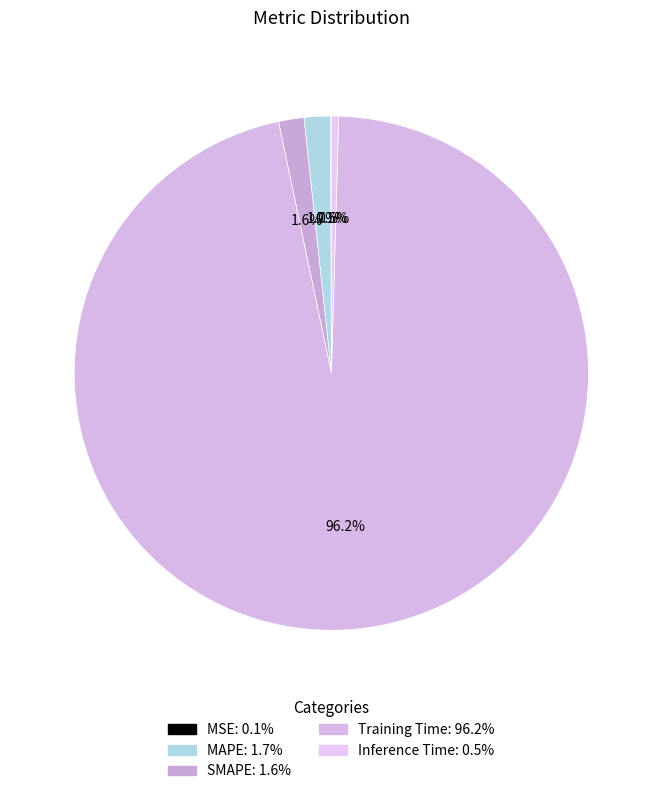

Rank the categories by value from lowest to highest.

MSE, Inference Time, SMAPE, MAPE, Training Time